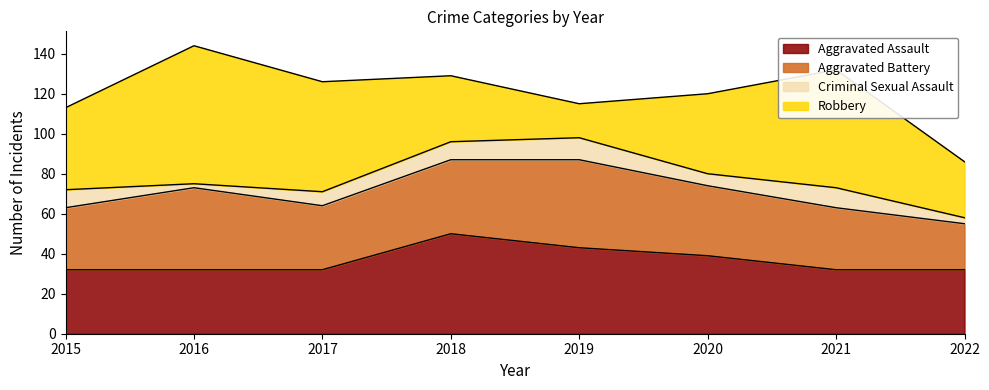

What is the value of the Robbery point at the 4th from the left?

33